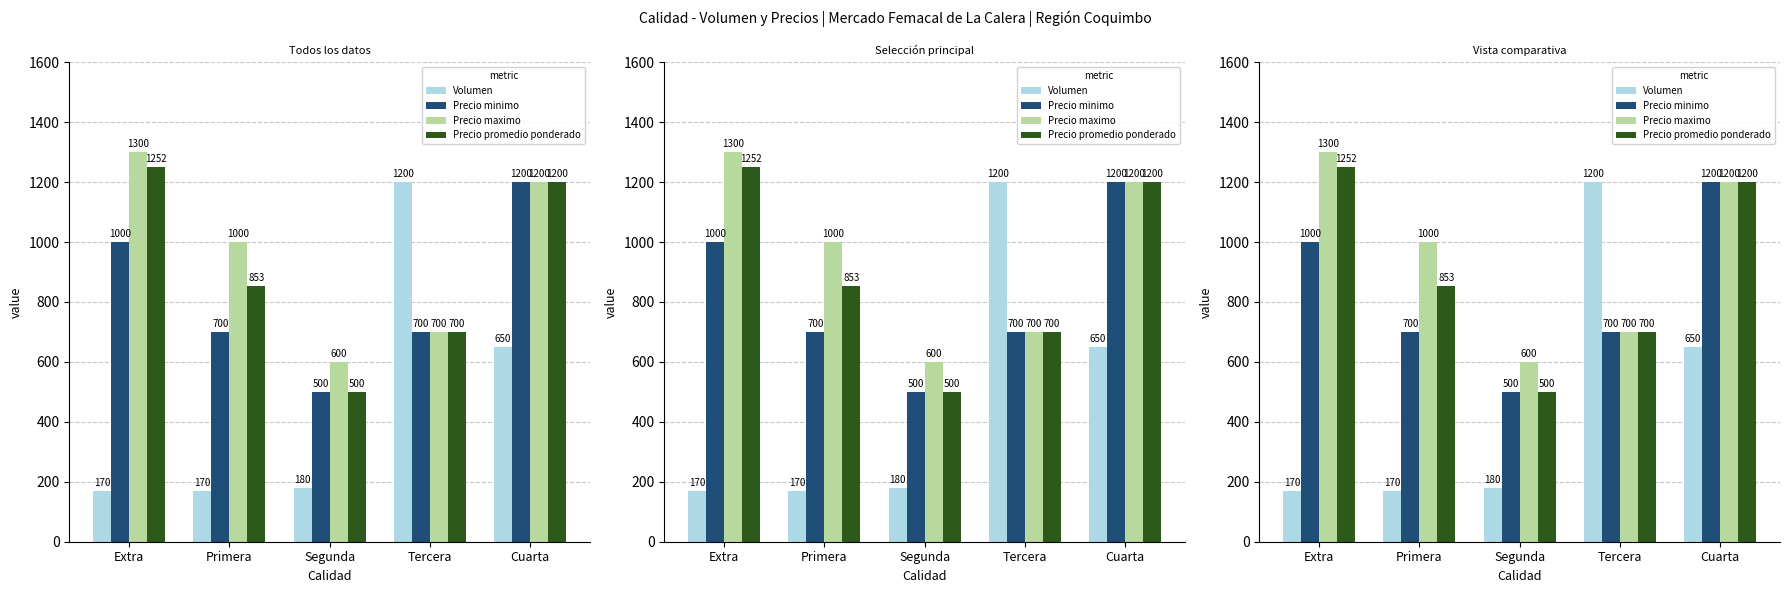

How many bars are there in total?

20